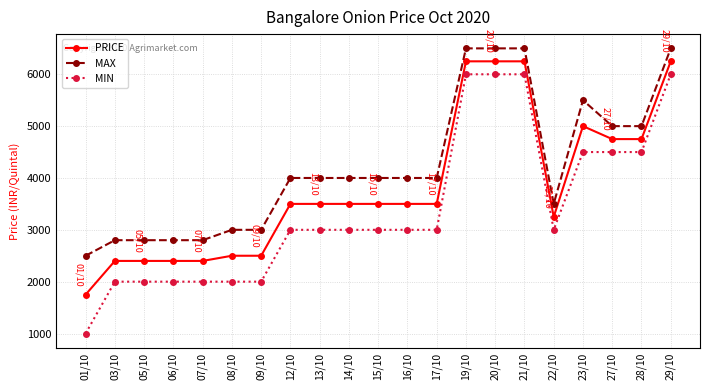

What is the difference between the second highest and second lowest values in the PRICE series?

3850